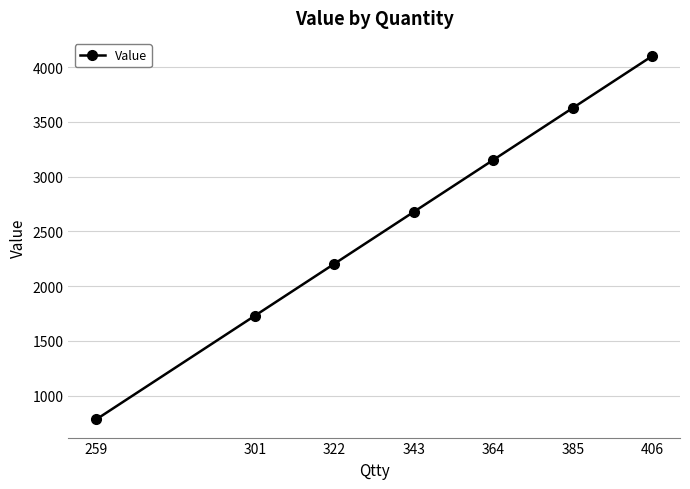

Rank the categories by value from lowest to highest.

259, 301, 322, 343, 364, 385, 406